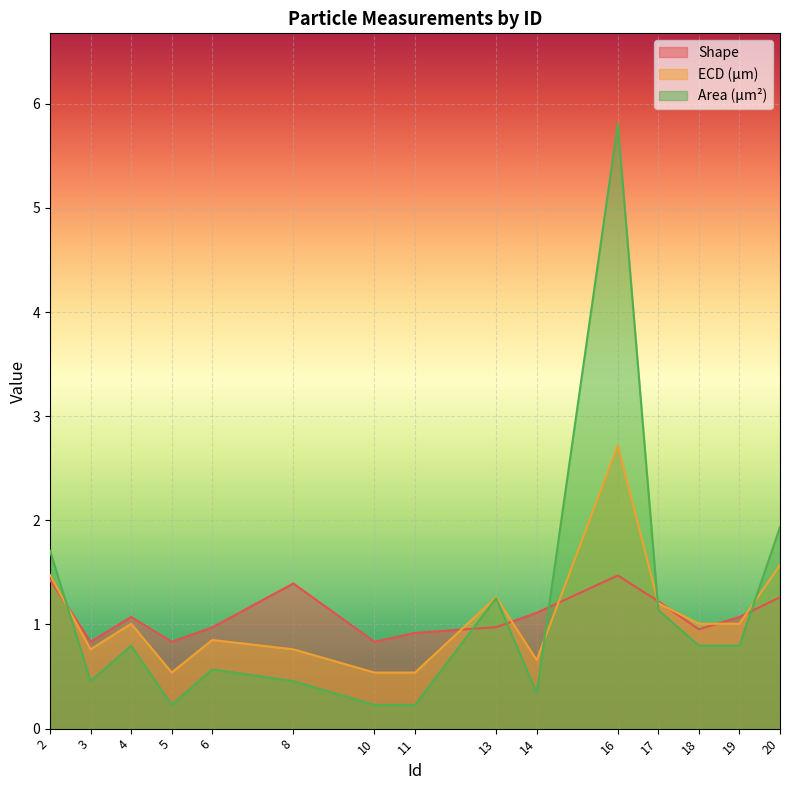

The value of Area (μm²) at 4 is 1.3. True or false?

False